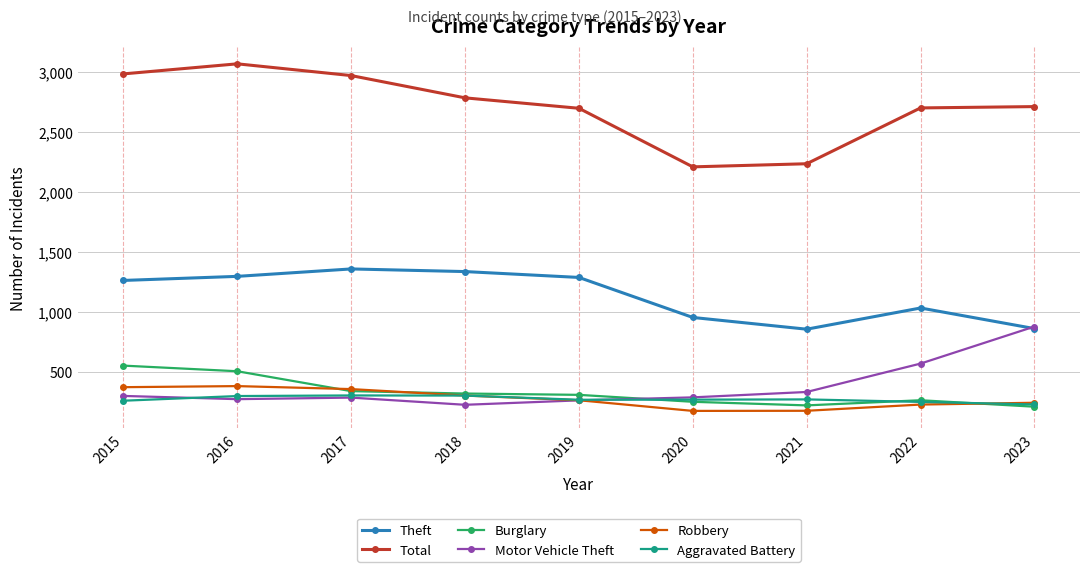

What is the maximum value shown in the chart?

3071